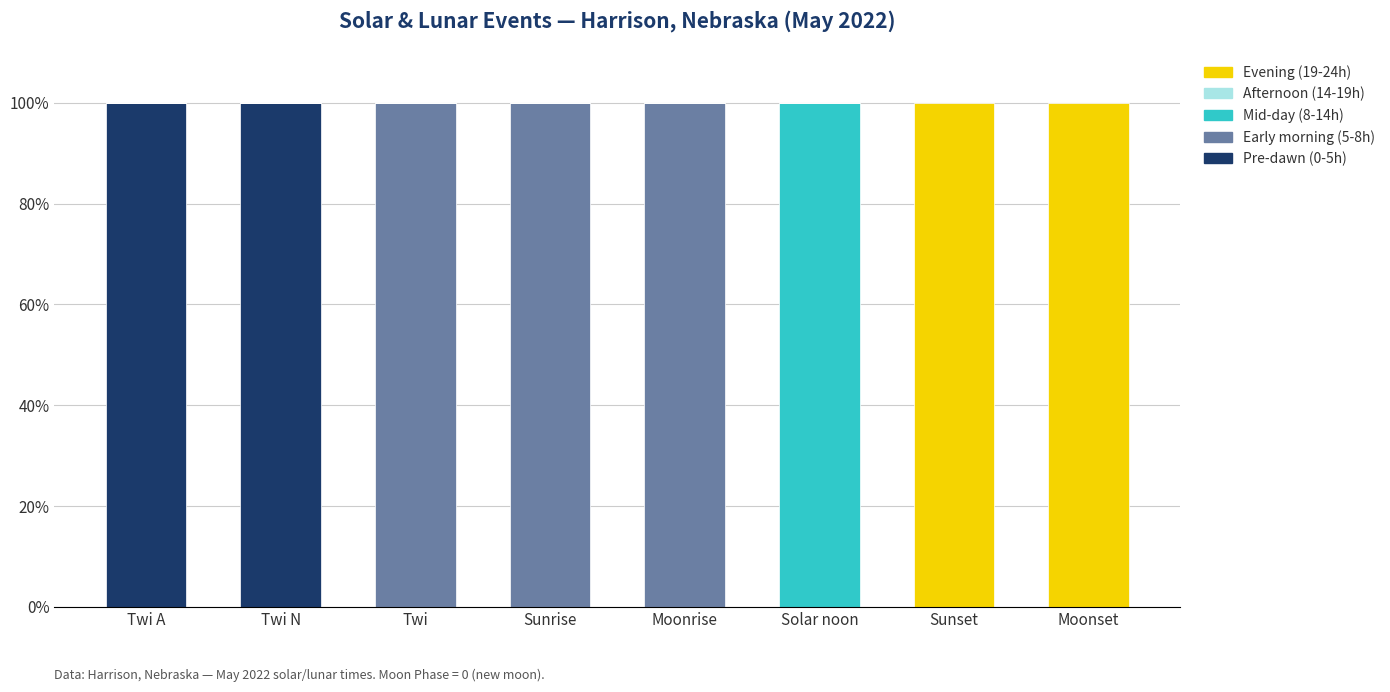

What is the total value across all series at Twi A?

100